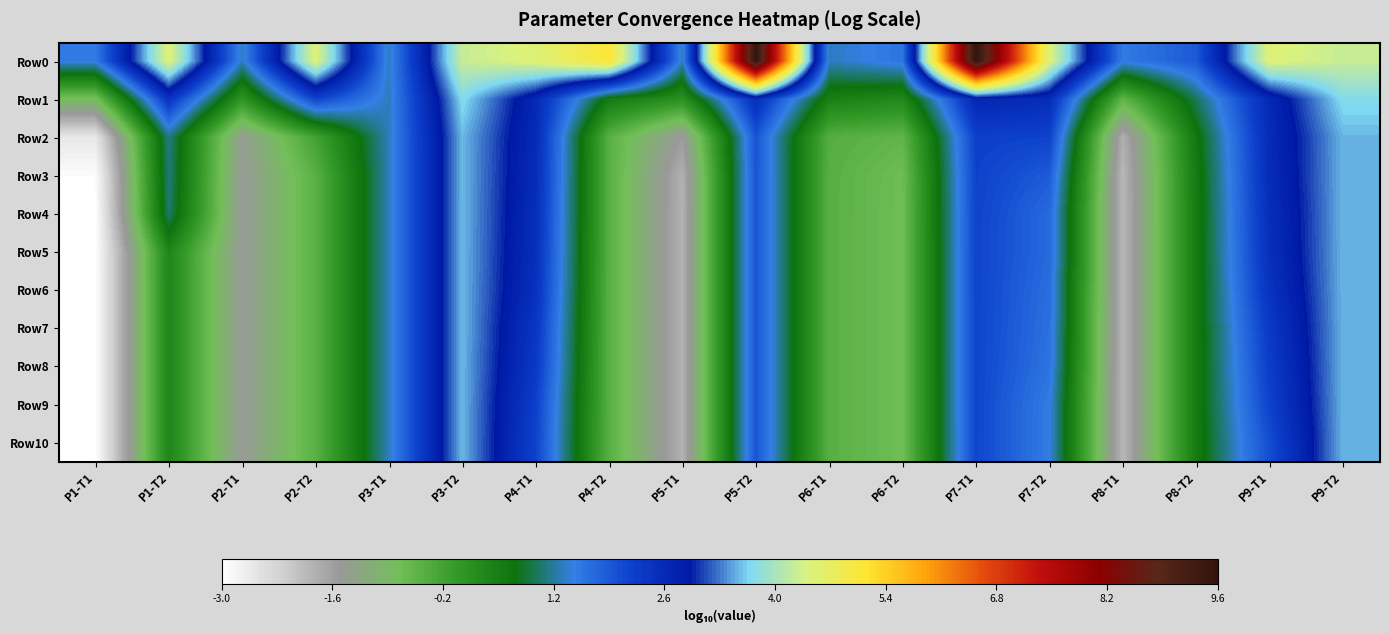

Which series changed the most between P4-T2 and P8-T1?

Row0